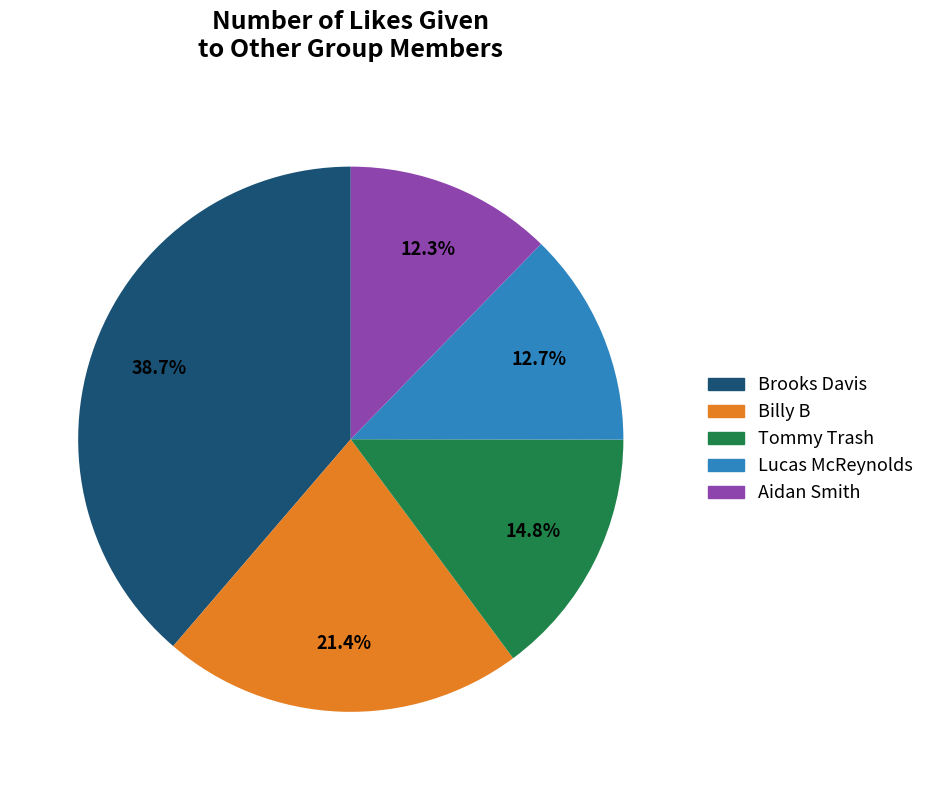

How many slices are in this pie chart?

5